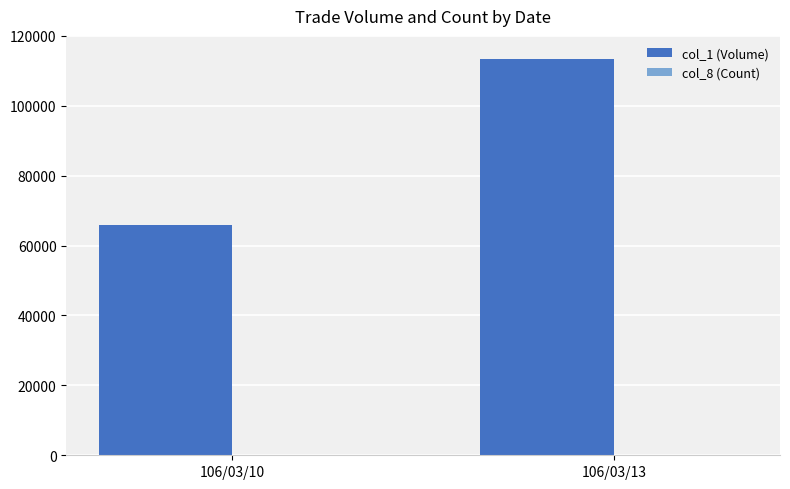

Which category has the highest value across all series?

106/03/13